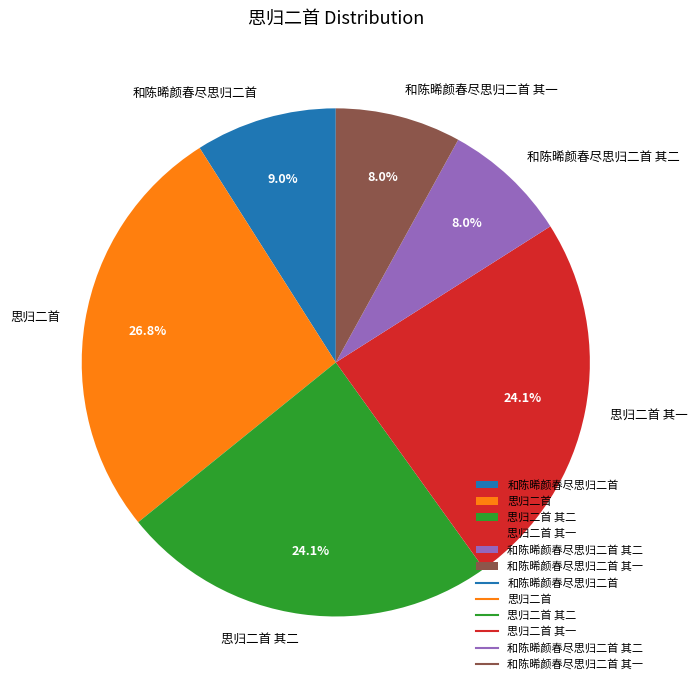

To the nearest percent, what percentage of the pie is 思归二首?

27%